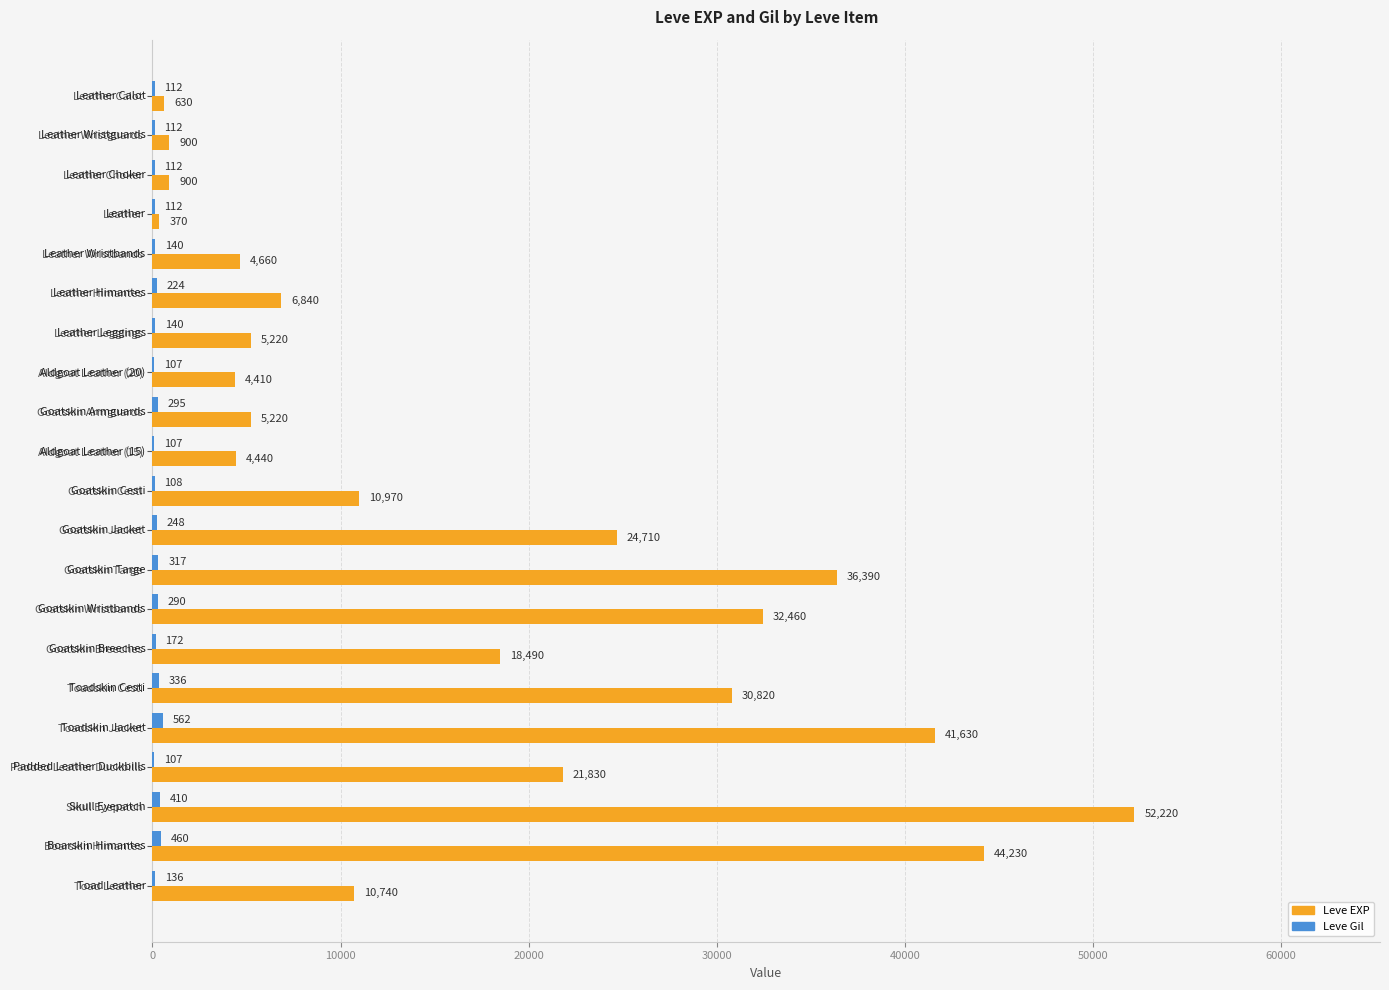

True or false: Leve EXP has a value of 11741 at Goatskin Jacket.

False